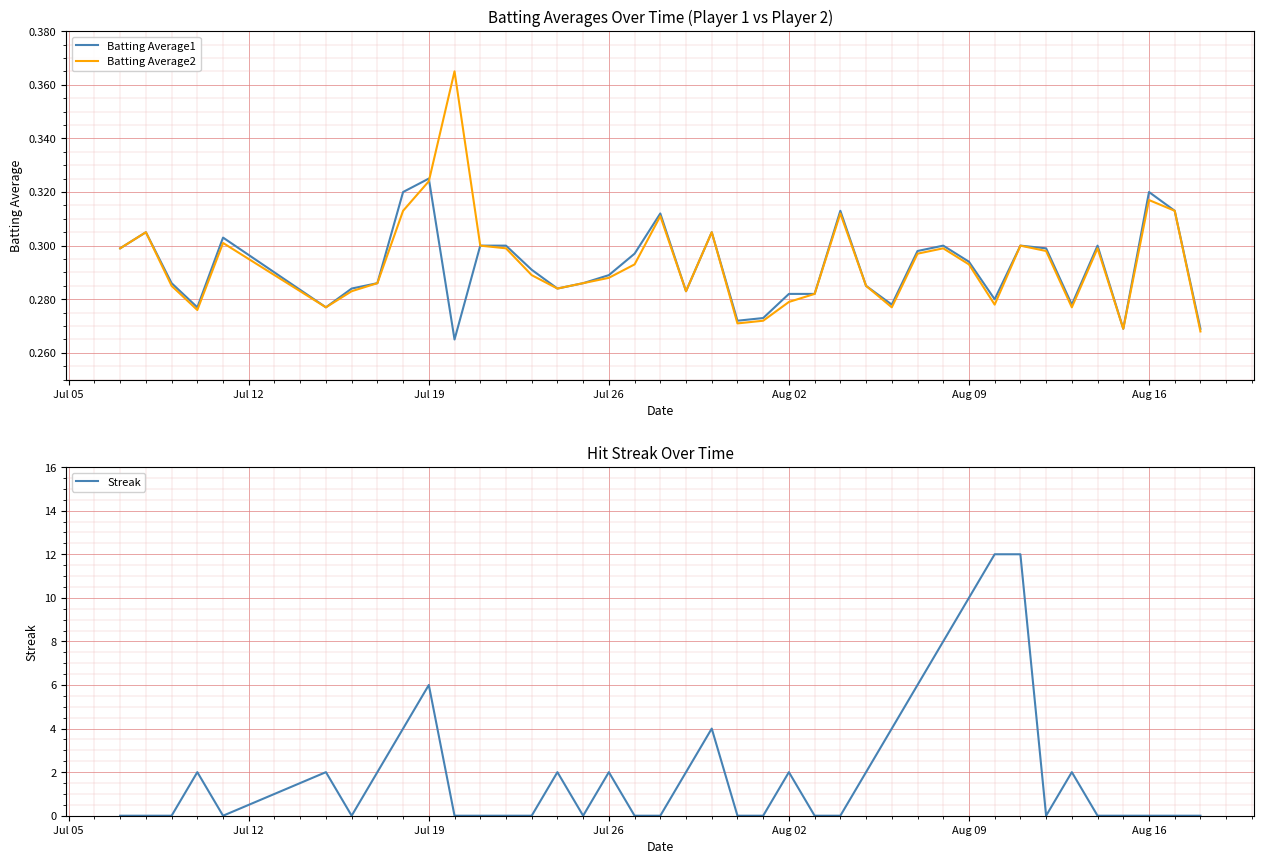

How many lines are shown in the chart?

3